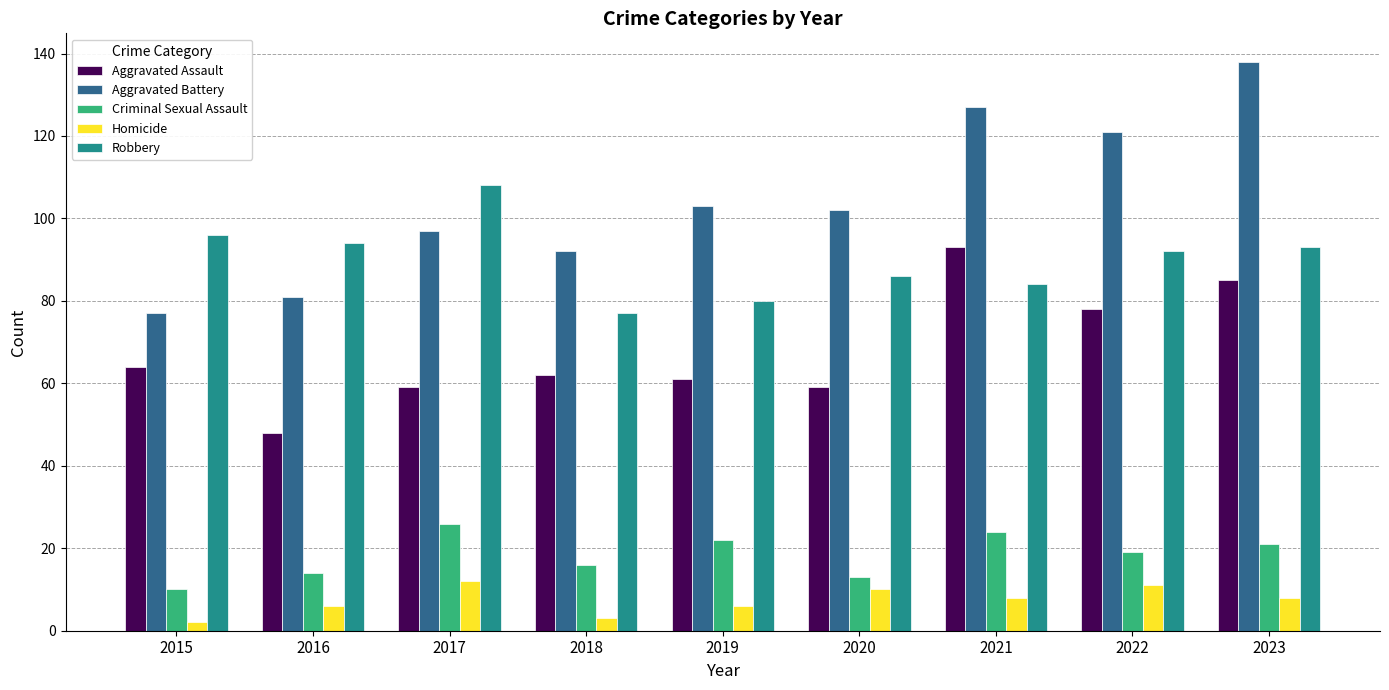

Are the bars grouped side by side (vs. stacked)?

Yes